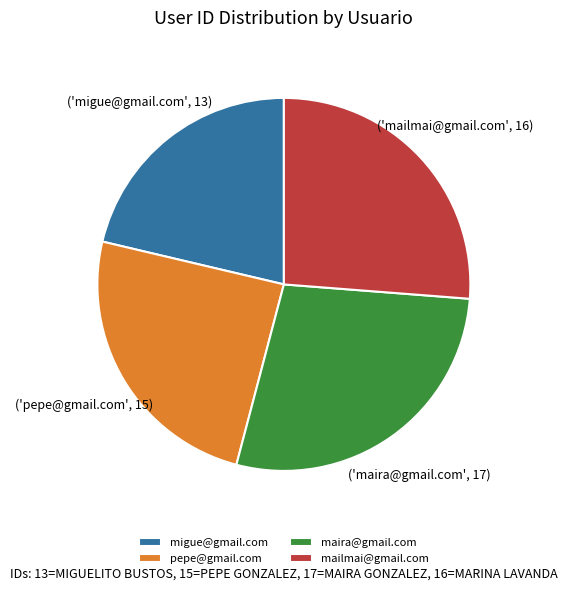

Rank the categories by value from lowest to highest.

migue@gmail.com, pepe@gmail.com, mailmai@gmail.com, maira@gmail.com